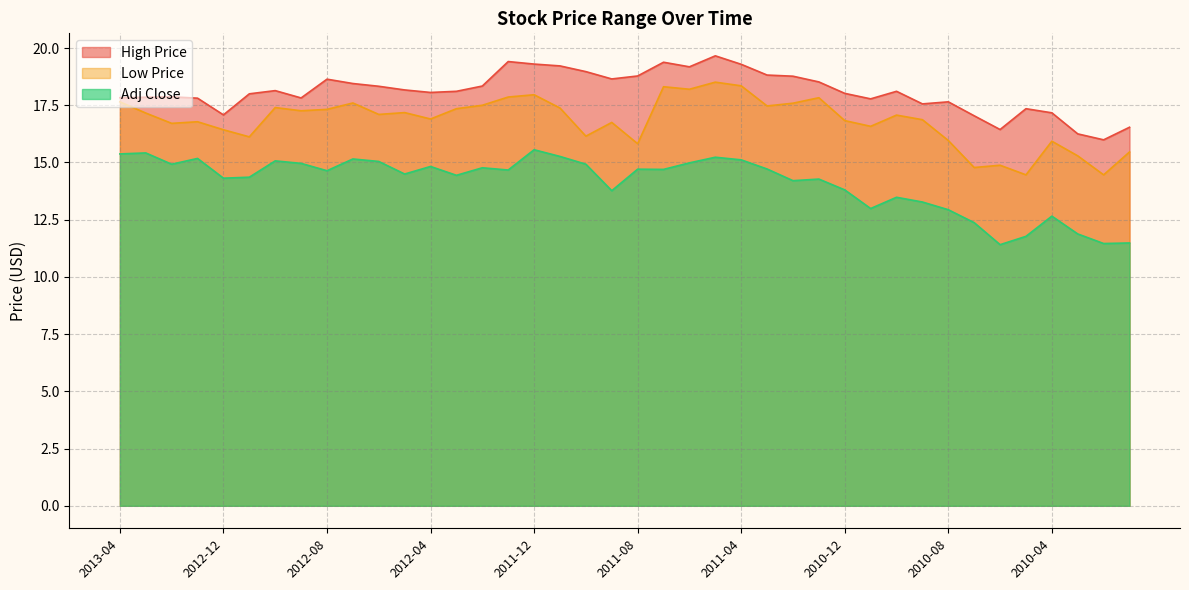

List the series in order of their overall mean, lowest first.

Adj Close, Low Price, High Price